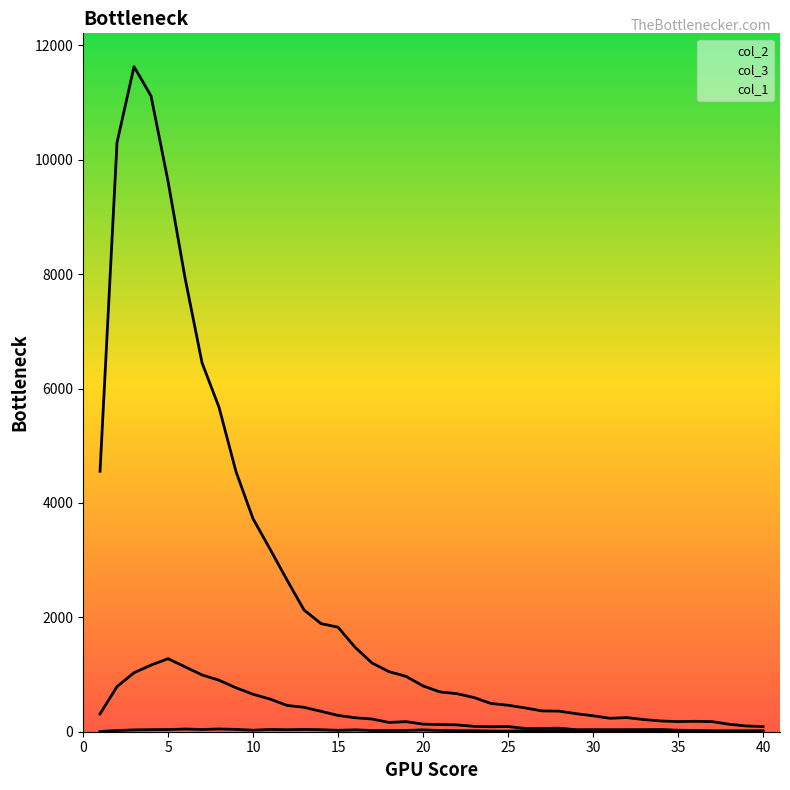

Which series has the largest total across all categories?

col_2